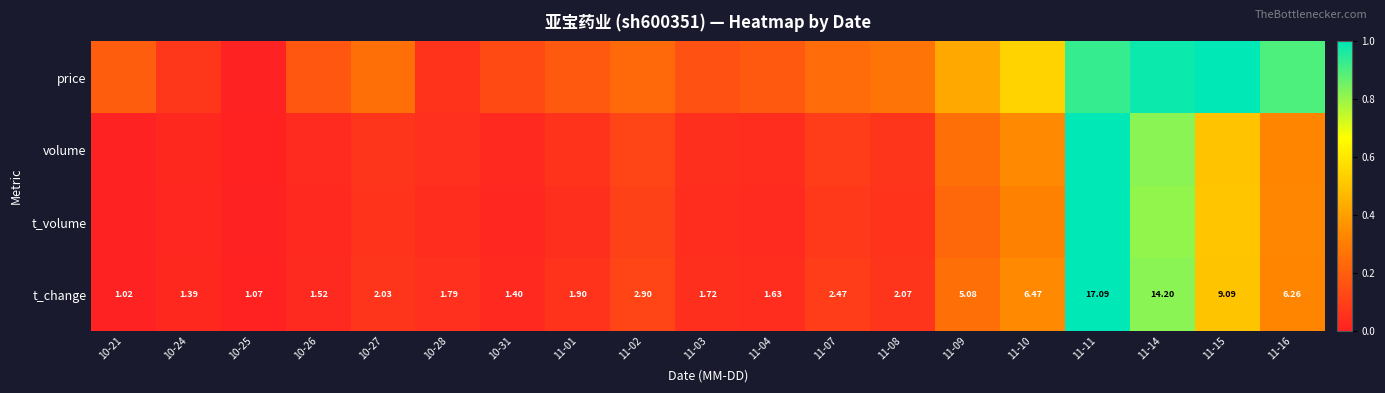

Which category has the highest value in the price series?

11-15